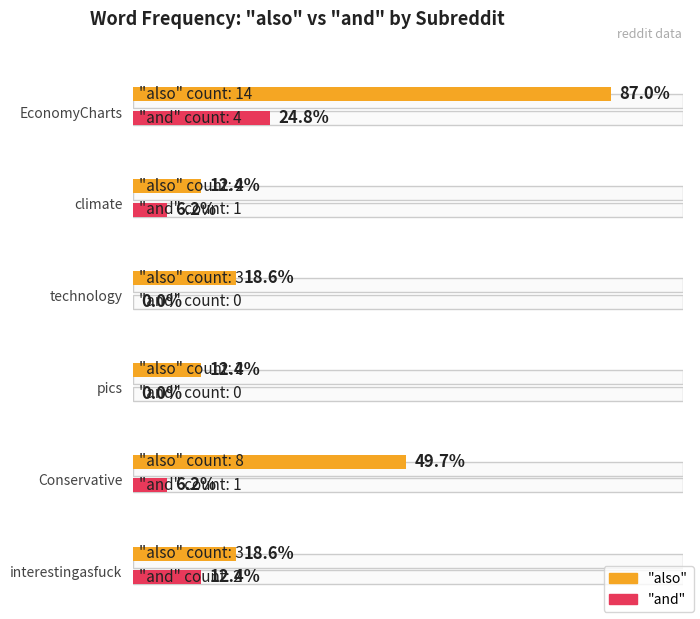

Is the value of and at technology greater than the value of also at interestingasfuck?

No